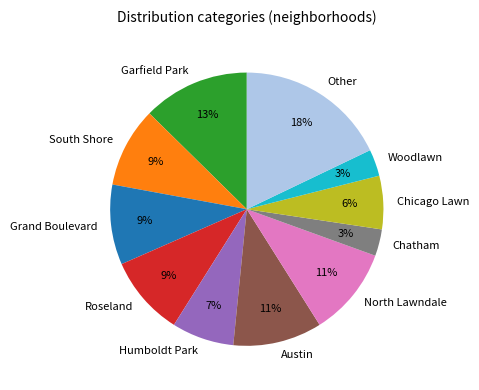

Is there any slice that represents more than half of the pie?

No